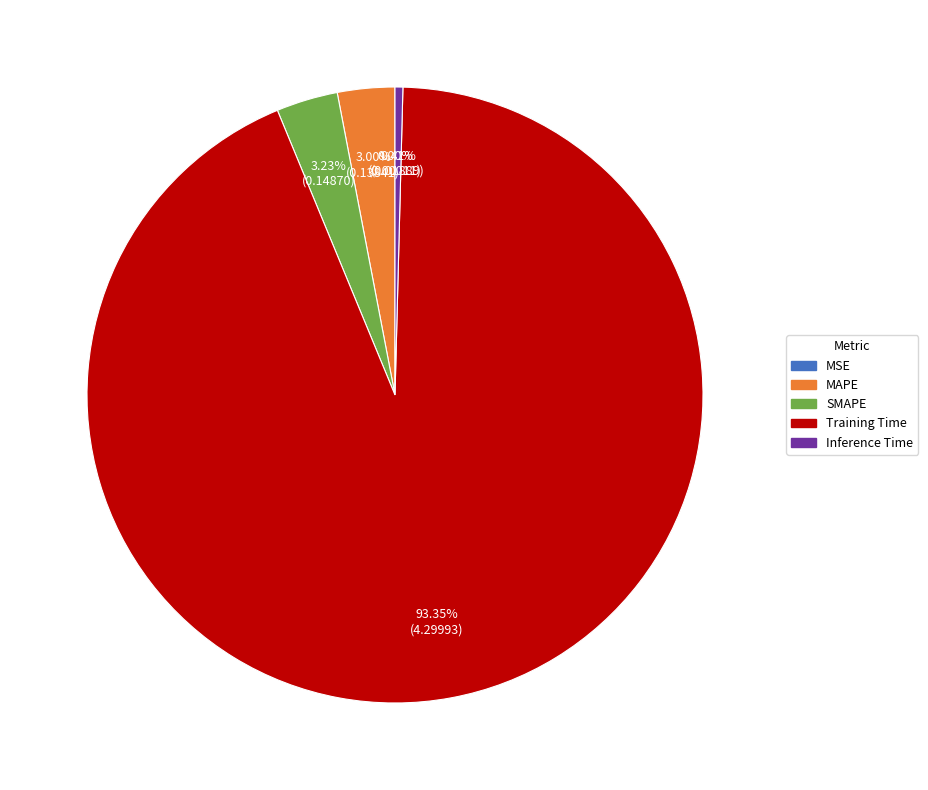

Is there any slice that represents more than half of the pie?

Yes